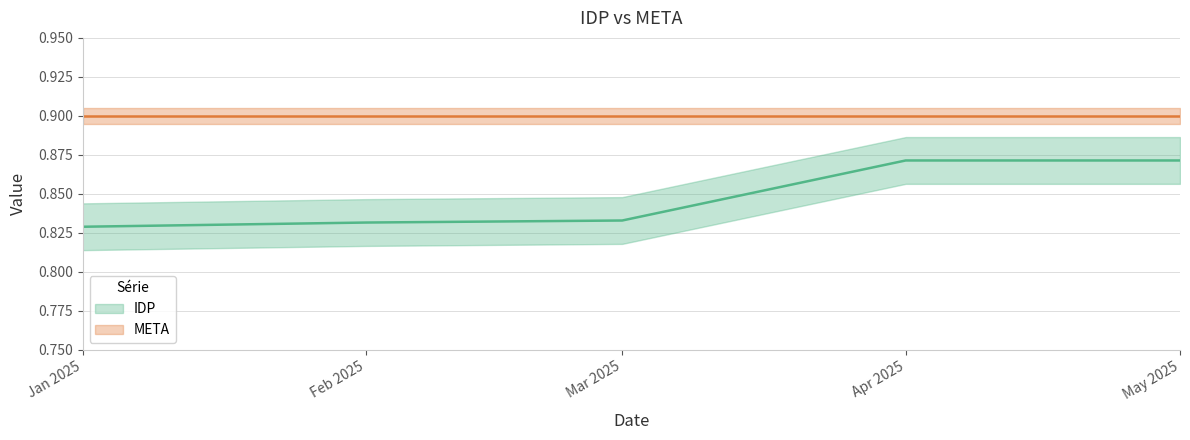

Read the value at Mar 2025.

0.8